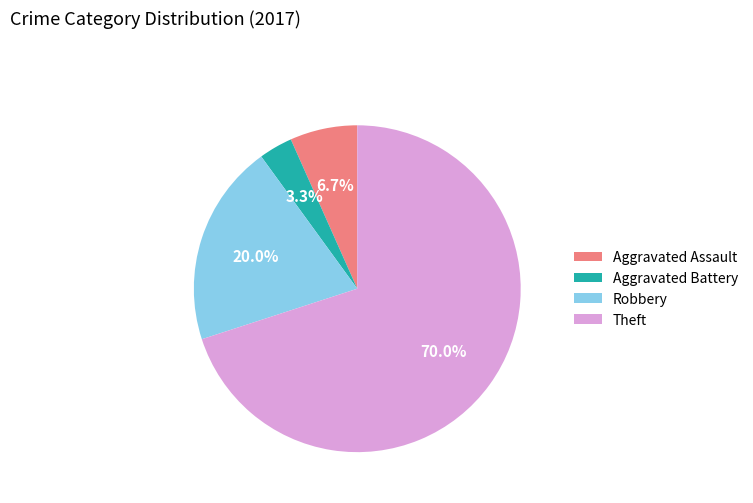

How much of the chart is everything except Aggravated Battery?

96.7%